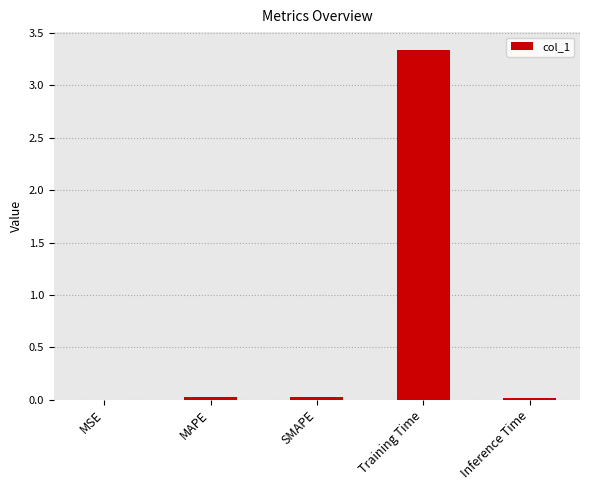

Which category has the highest value across all series?

Training Time